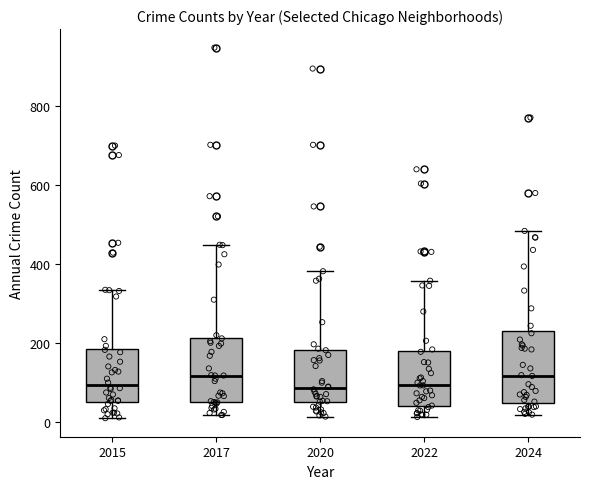

Reading left to right, transcribe this box plot: for each box, give where its median line is, the range the box spans, and where its two whiskers end, as read against the y-axis. The values are not printed on the chart, so give them approximately, as read against the axis.

2015: median 100, box 60 to 180, whiskers 0 to 340
2017: median 120, box 40 to 220, whiskers 20 to 440
2020: median 80, box 40 to 180, whiskers 20 to 380
2022: median 100, box 40 to 180, whiskers 20 to 360
2024: median 120, box 40 to 220, whiskers 20 to 480